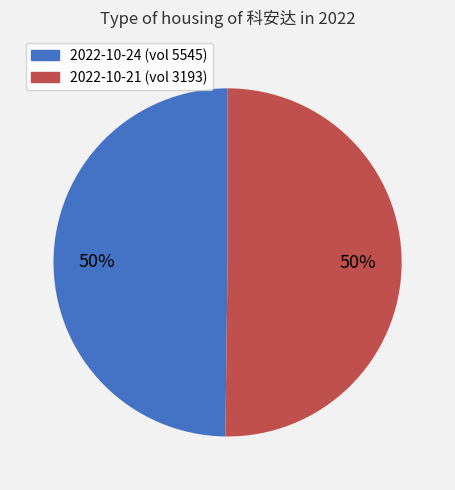

How many segments does this pie chart have?

2